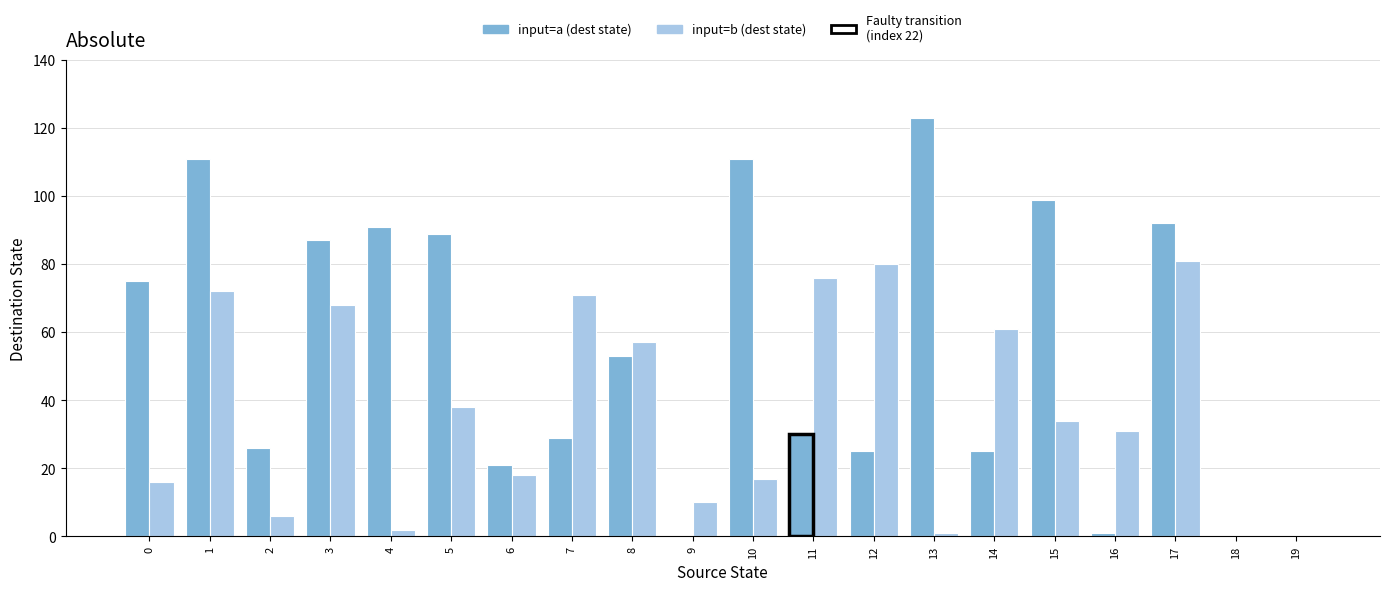

What is the difference between the input=a (dest state) values at 4 and 12?

66